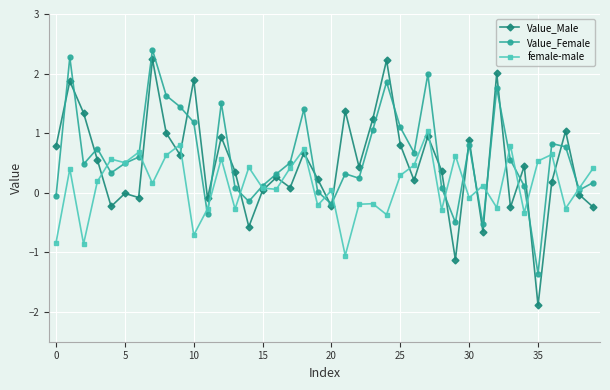

What is the lowest value of the female-male series?

-1.1